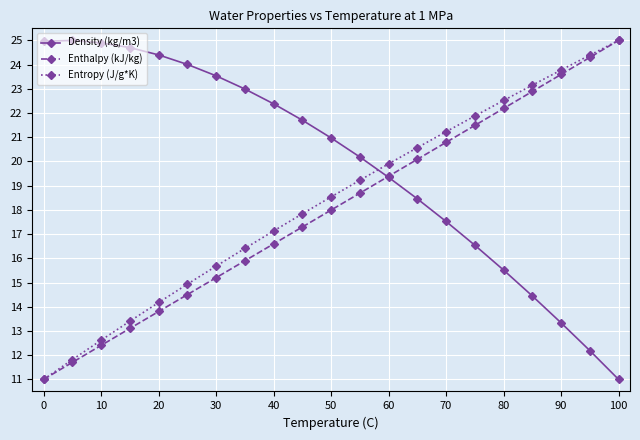

What is the minimum value shown in the chart?

11.0